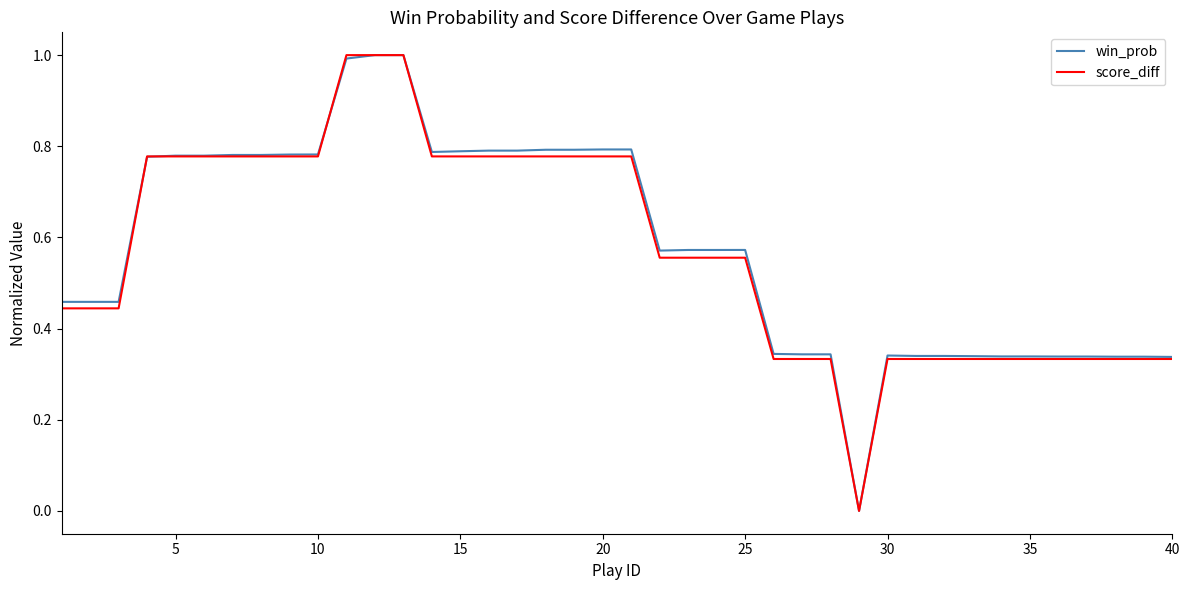

What is the greatest value displayed?

1.0